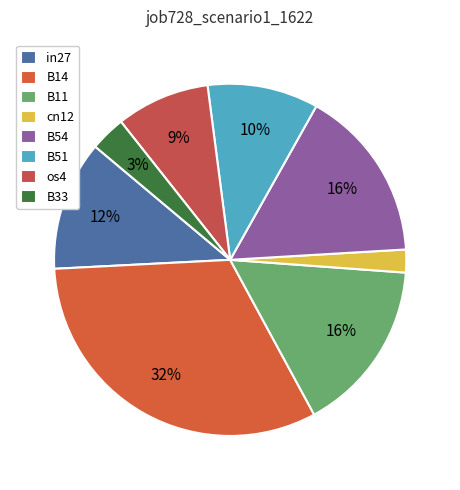

Count the number of slices in the pie.

8